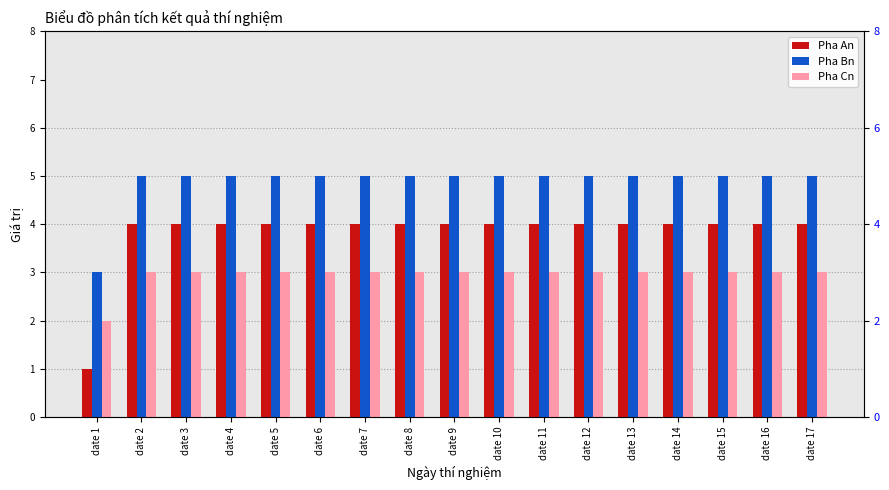

Which category has the lowest value across all series?

date 1